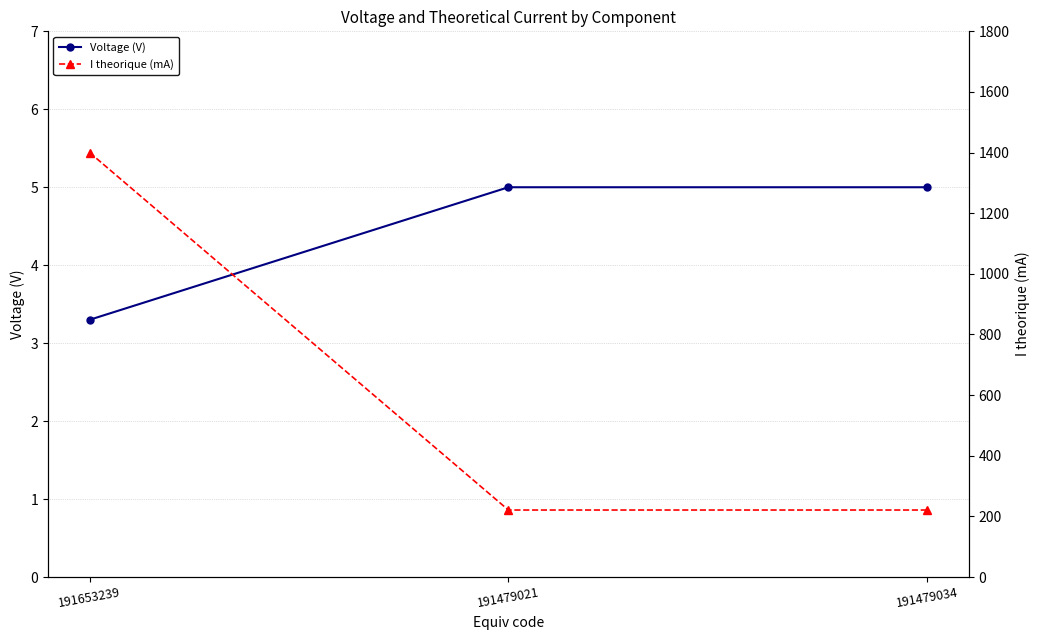

Reading right to left, what are all the values shown in this chart?

Voltage (V): 191479034=5.0	191479021=5.0	191653239=3.3
I theorique (mA): 191479034=221.0	191479021=221.0	191653239=1400.0